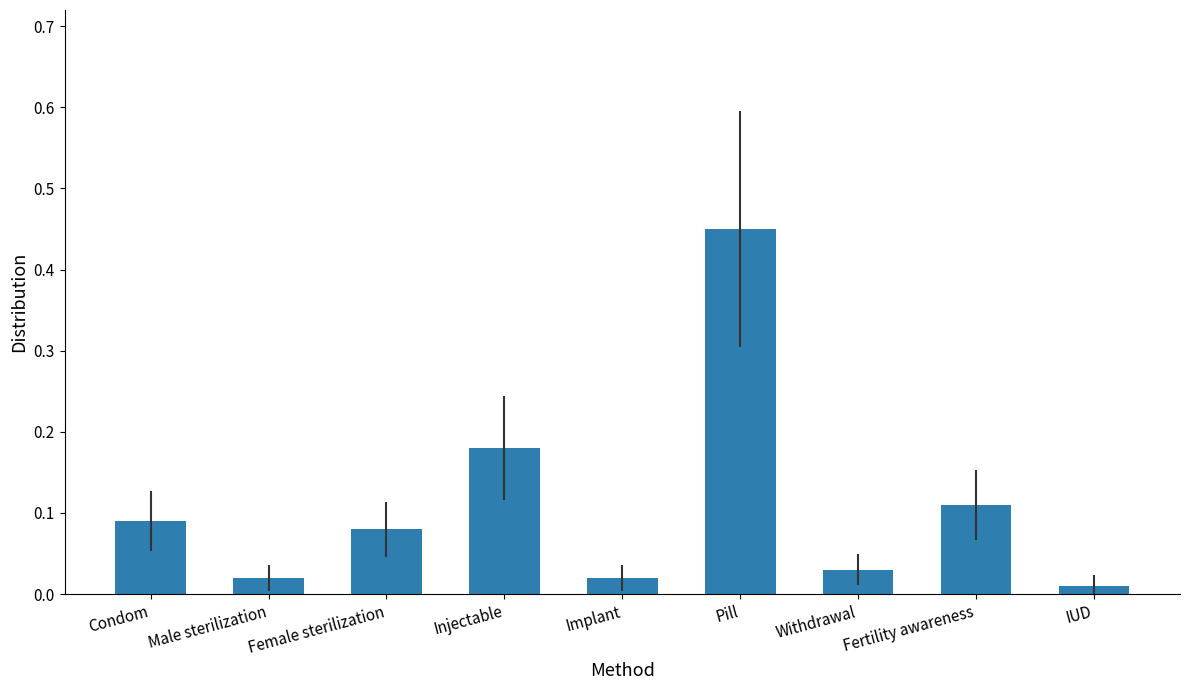

What position from the left is Pill?

6